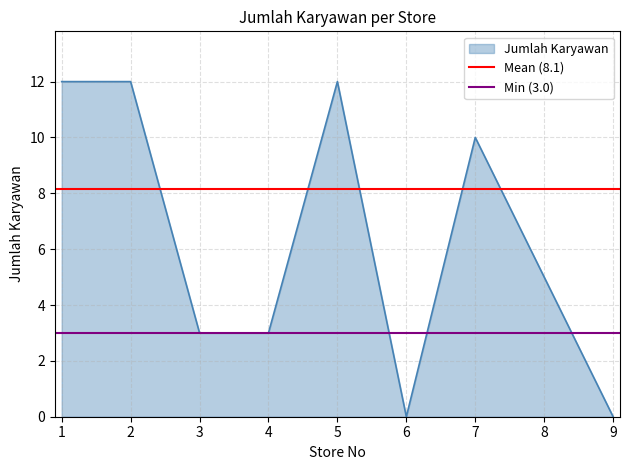

What is the average value of the Mean (8.1) series?

8.1